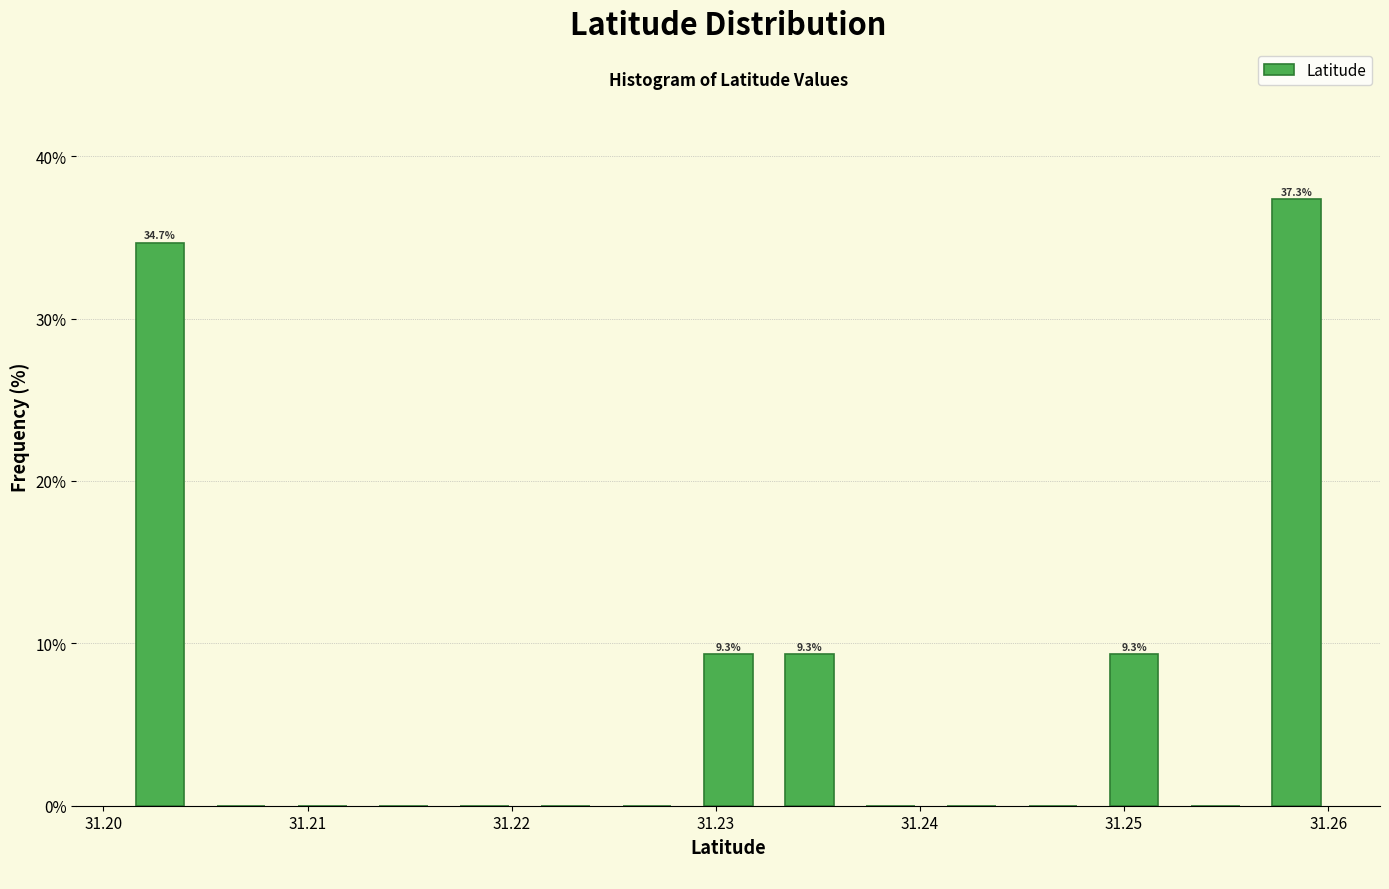

Read against the x-axis, roughly where is the centre of the tallest bar?

31.258